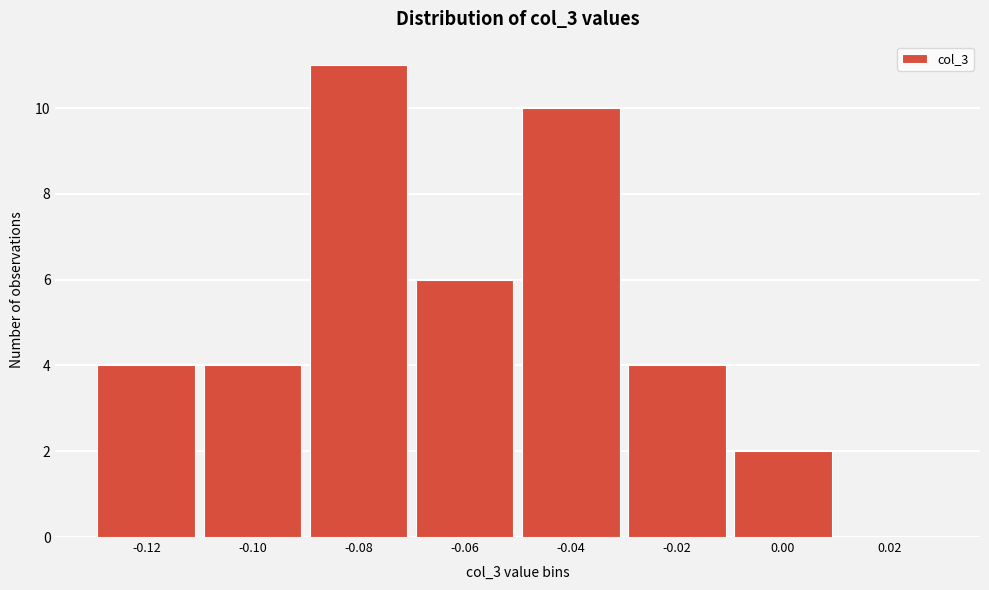

Reading right to left, transcribe all the data shown in this chart.

0.02=0	0.00=2	-0.02=4	-0.04=10	-0.06=6	-0.08=11	-0.10=4	-0.12=4